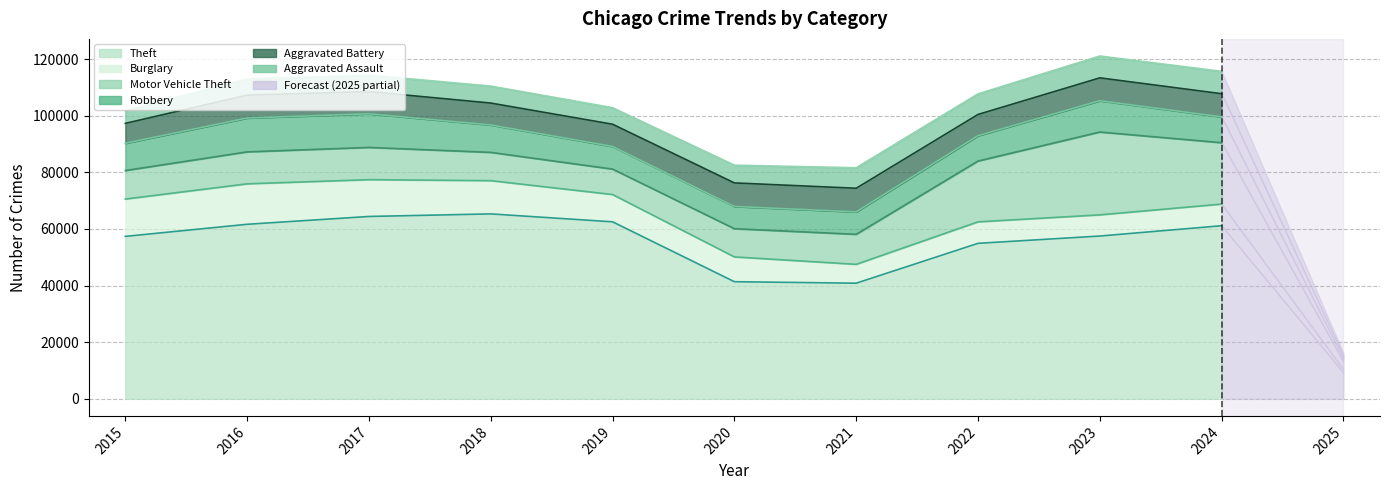

What is the total value across all series at 2017?

114286